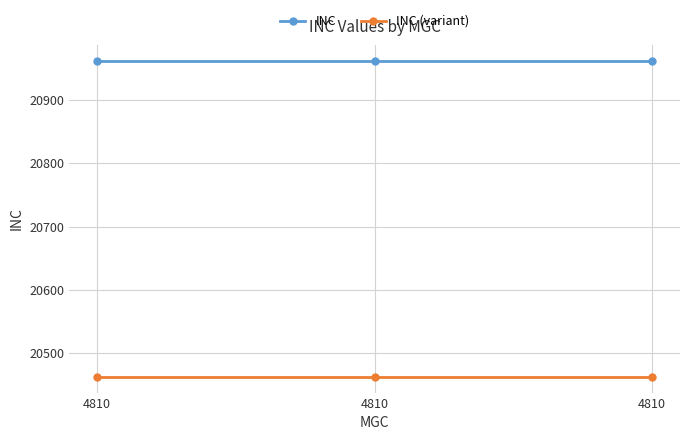

What are all the series names shown in the legend?

INC, INC (variant)